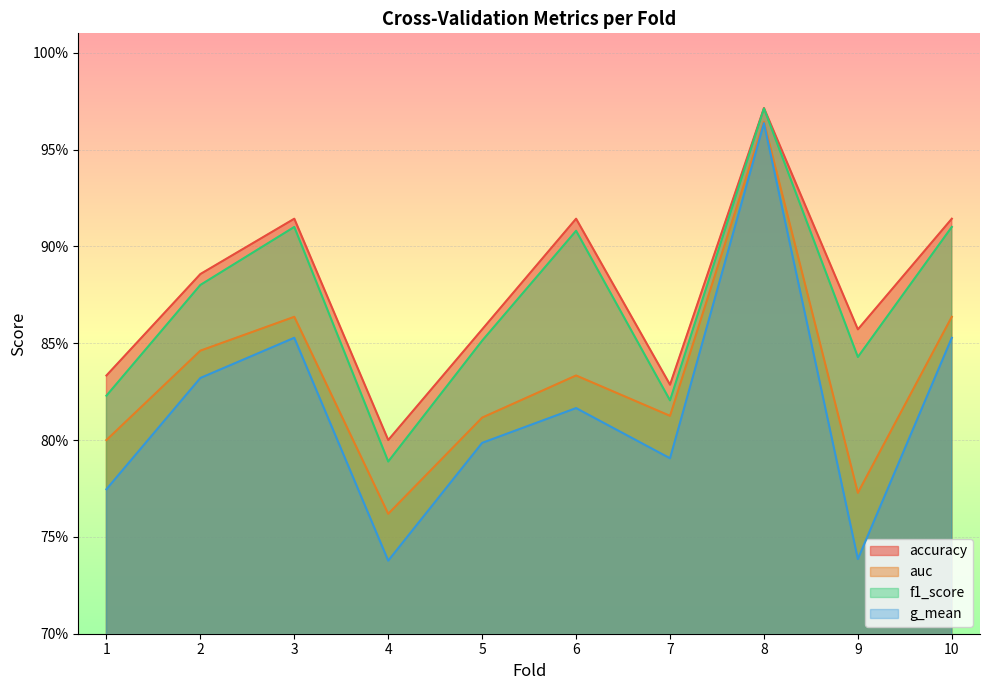

Is it true that g_mean equals 0.8 at 5?

True